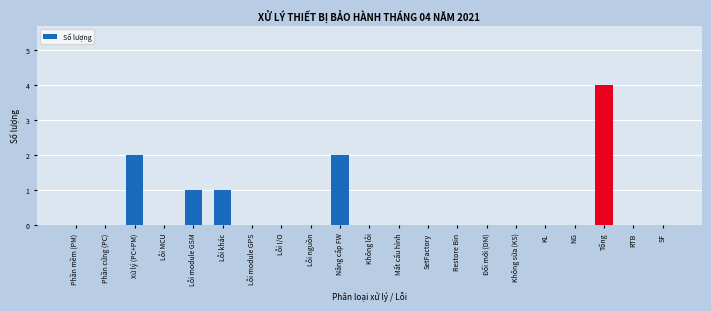

Reading left to right, transcribe all the data shown in this chart.

Phần mềm (PM)=0	Phần cứng (PC)=0	Xử lý (PC+PM)=2	Lỗi MCU=0	Lỗi module GSM=1	Lỗi khác=1	Lỗi module GPS=0	Lỗi I/O=0	Lỗi nguồn=0	Nâng cấp FW=2	Không lỗi=0	Mất cấu hình=0	SetFactory=0	Restore Bin=0	Đổi mới (DM)=0	Không sửa (KS)=0	KL=0	NG=0	Tổng=4	RTB=0	SF=0